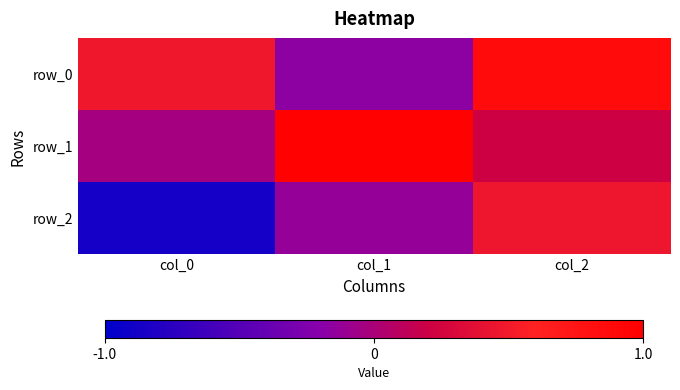

Between col_2 and col_0, which is larger?

col_2